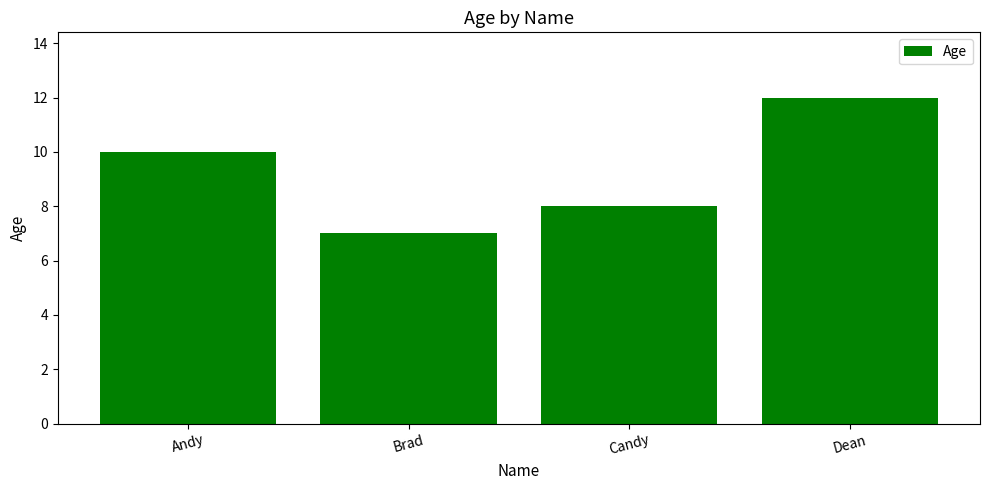

Read the value at Dean.

12